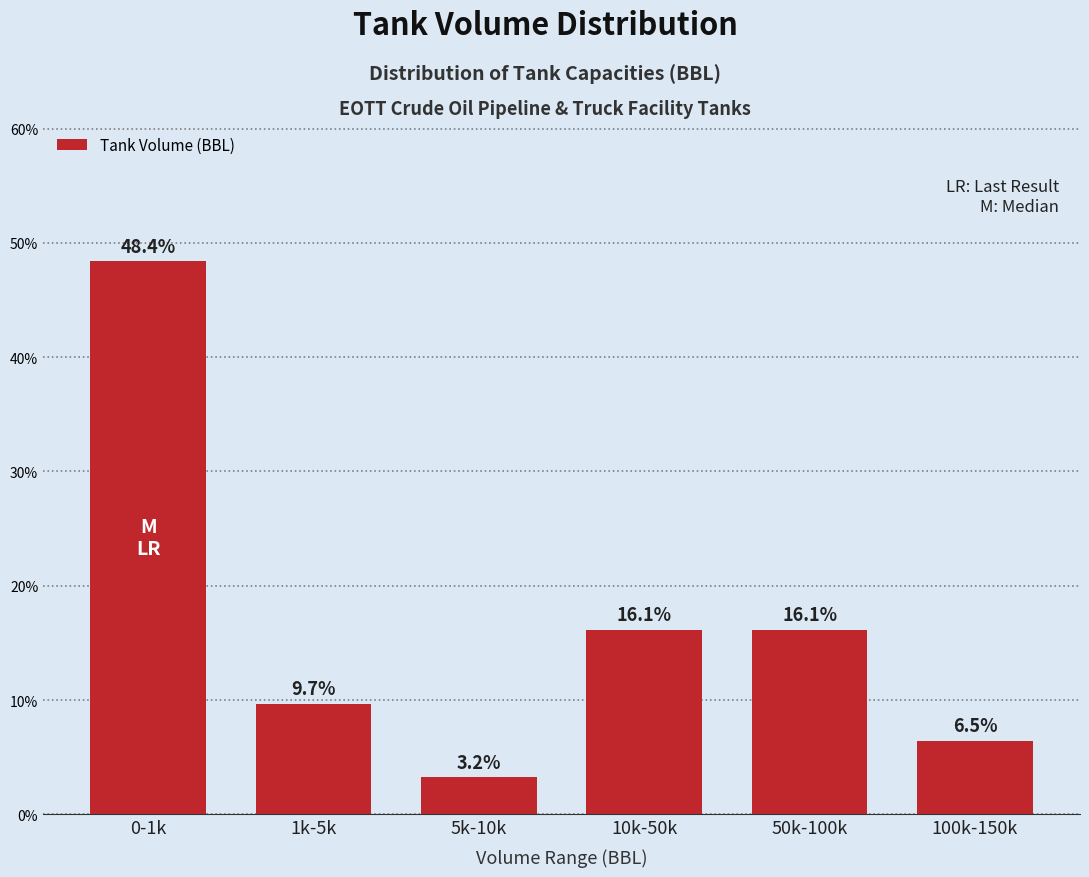

Reading right to left, transcribe all the data shown in this chart.

6.5	16.1	16.1	3.2	9.7	48.4